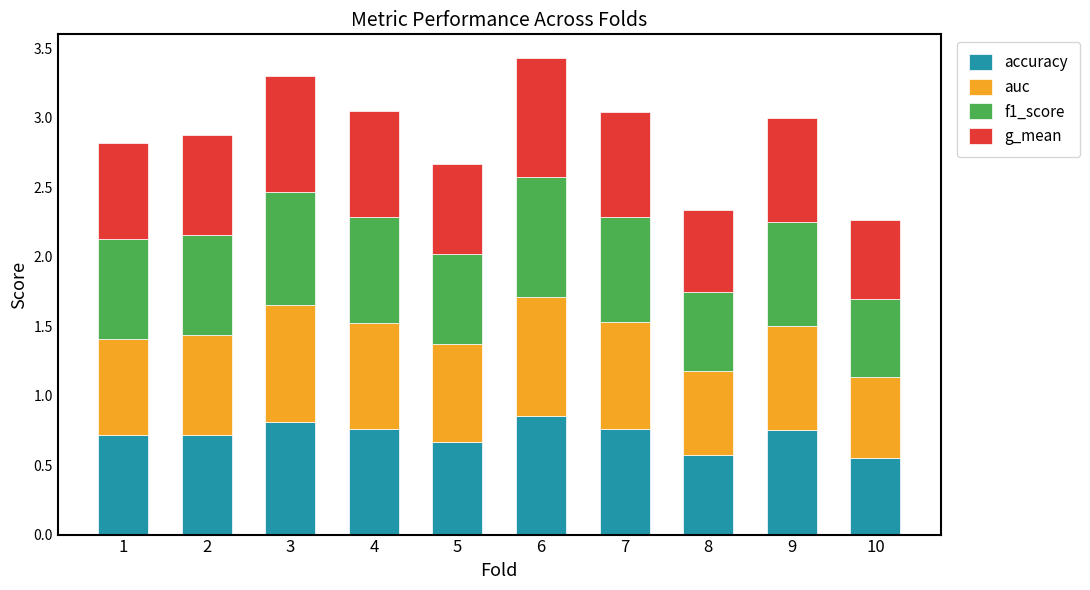

What is the total value across all series at 1?

2.8